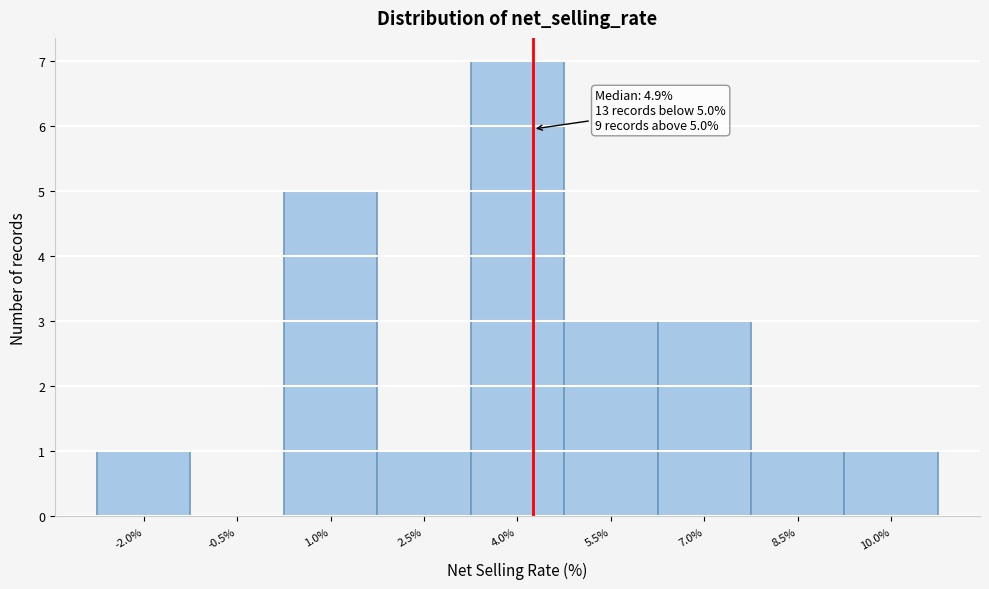

Reading left to right, extract all data points from this chart.

-2.0%=1	-0.5%=0	1.0%=5	2.5%=1	4.0%=7	5.5%=3	7.0%=3	8.5%=1	10.0%=1